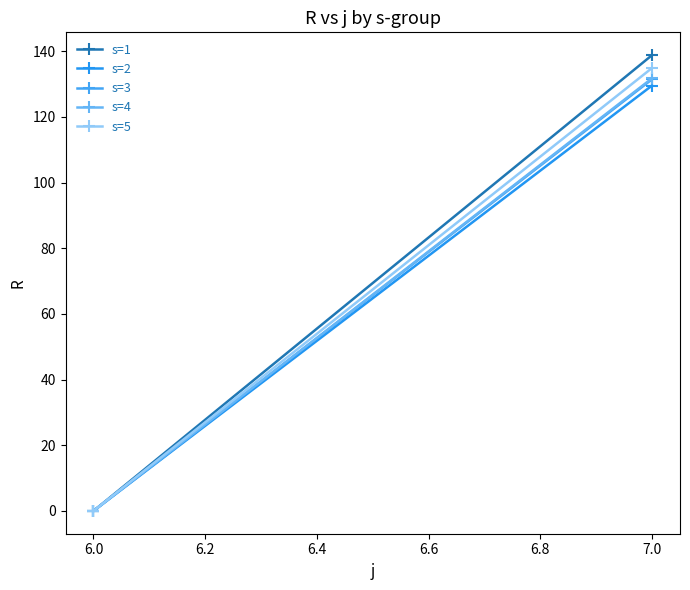

What is the value of the s=2 point at the 2nd from the left?

129.6